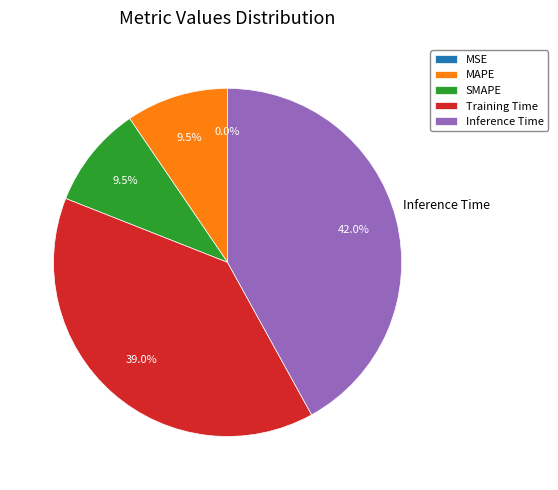

Is there a majority slice in this chart?

No